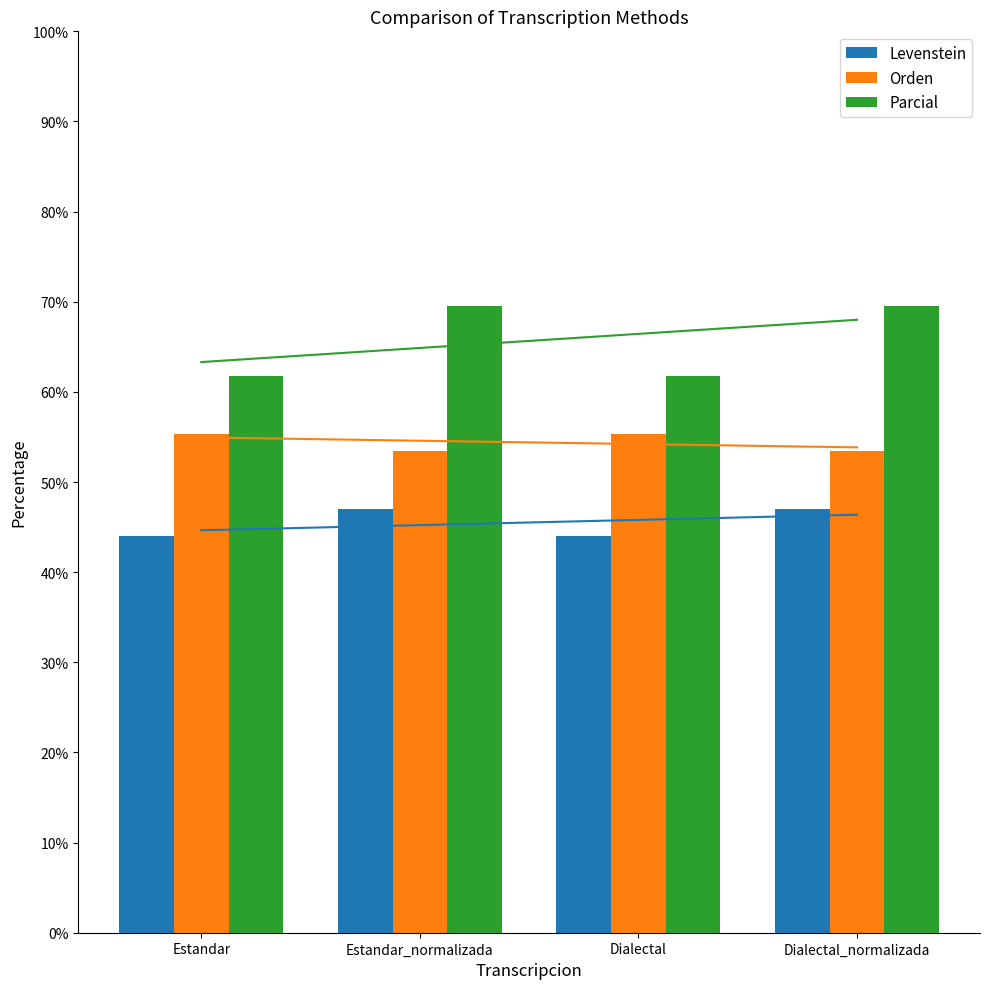

How many values in the Parcial series are below 69?

2